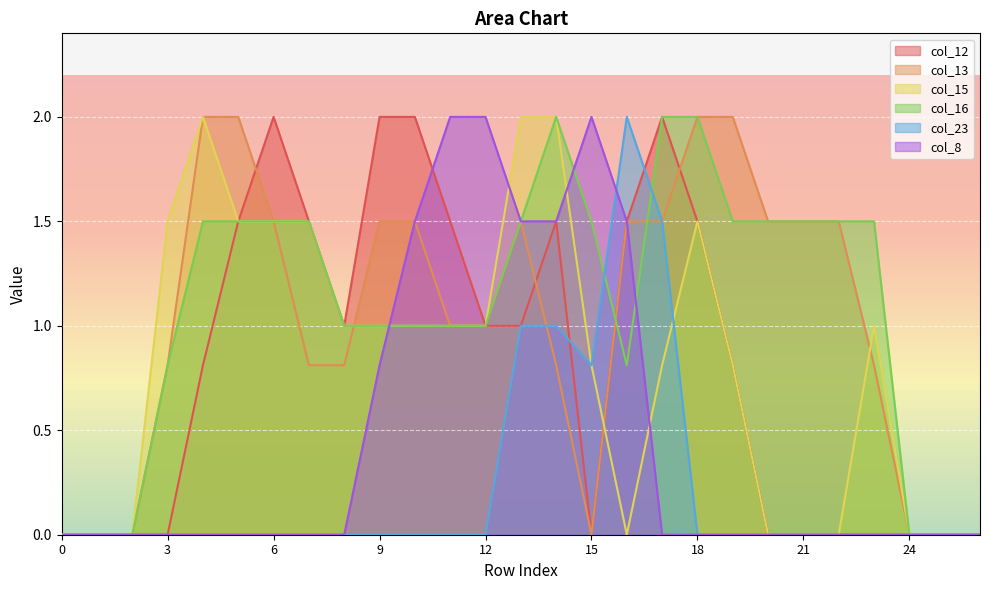

What are all the series names shown in the legend?

col_12, col_13, col_15, col_16, col_23, col_8